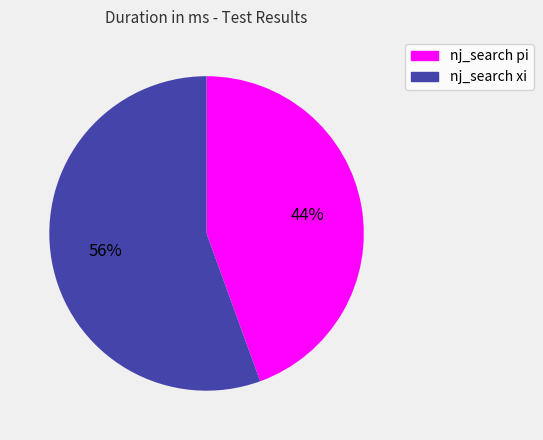

Rank the categories by value from lowest to highest.

nj_search pi, nj_search xi